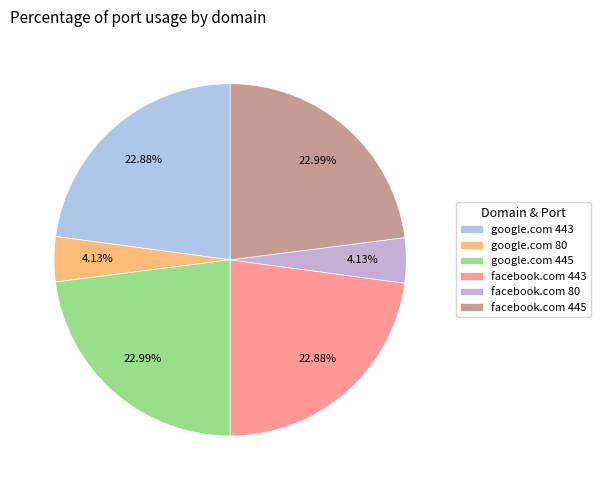

To the nearest percent, what is the average slice percentage?

17%